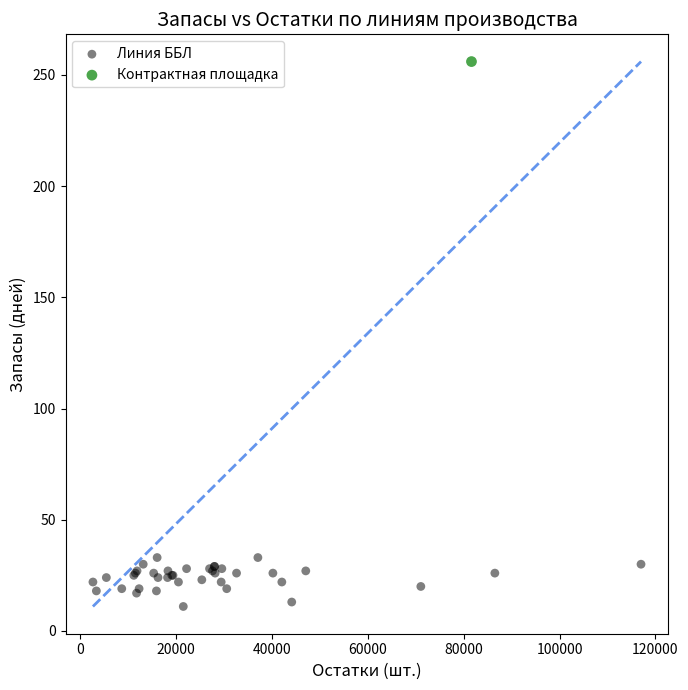

What are all the series names shown in the legend?

Линия ББЛ, Контрактная площадка